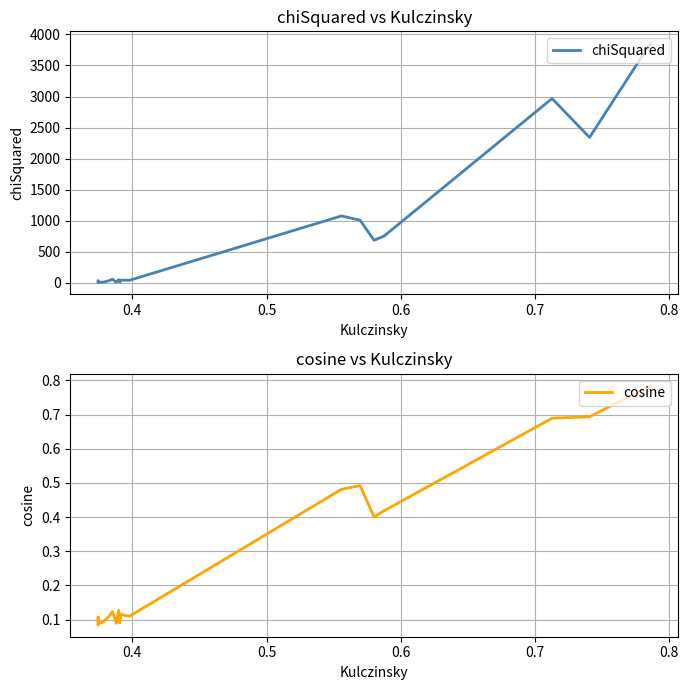

What is the value of the chiSquared point at the 19th from the left?

2341.1